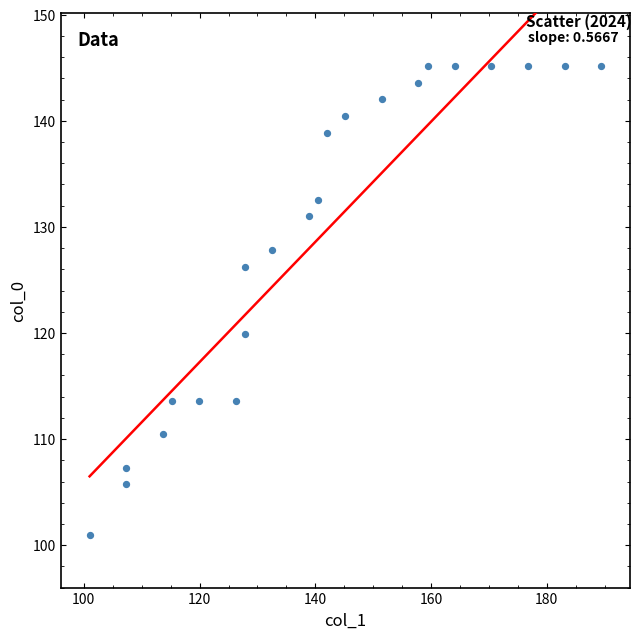

What is the range of Y values (max minus min)?

44.2